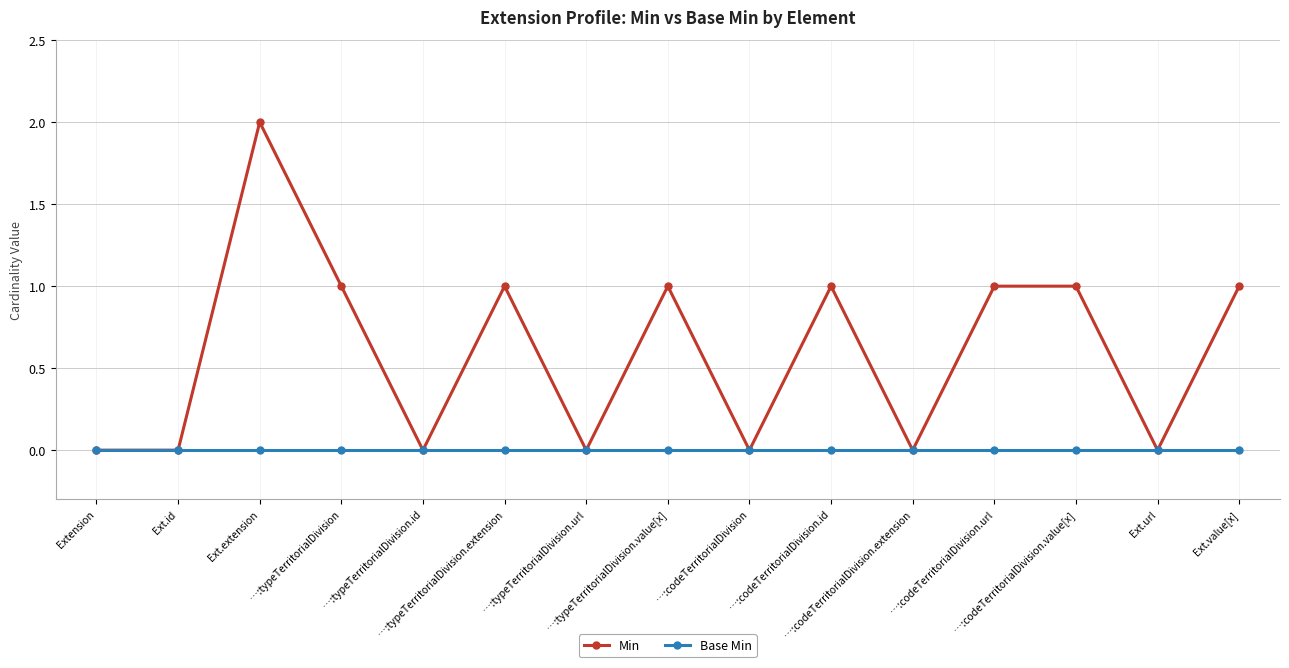

True or false: Min has more than 2 interior local peaks.

True